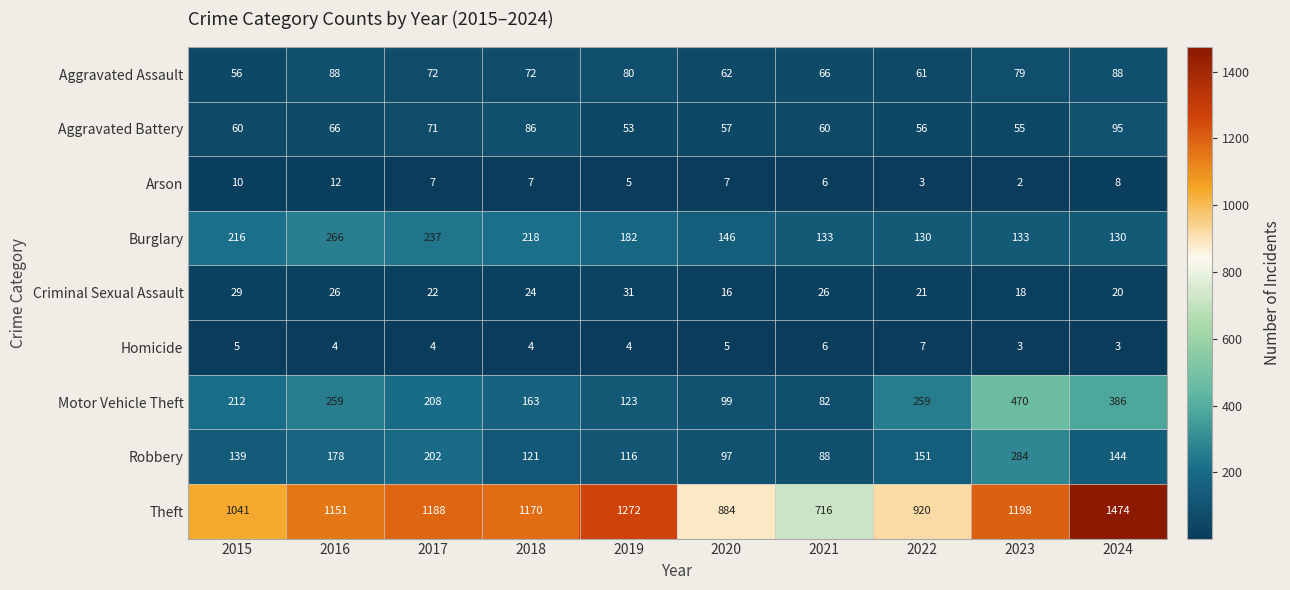

How many values in the Robbery series are below 144?

5